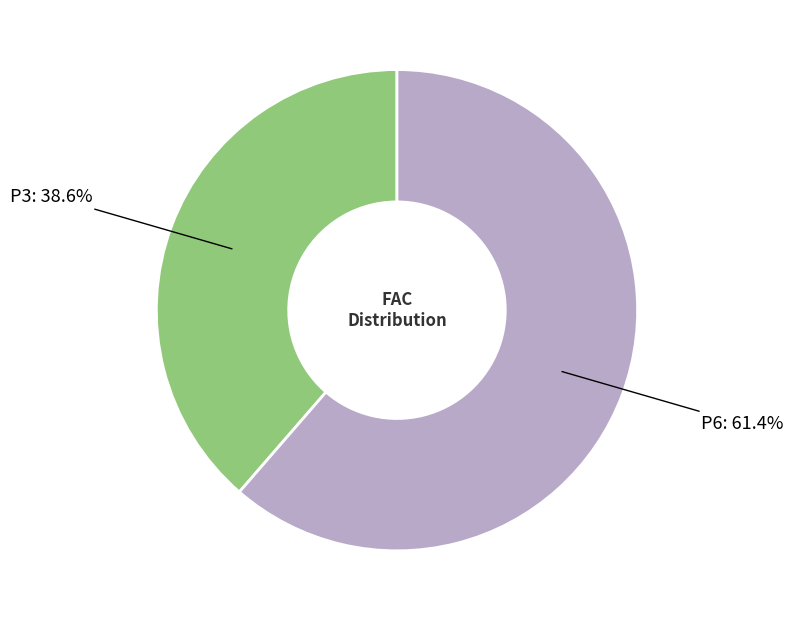

Does any single category account for the majority?

Yes